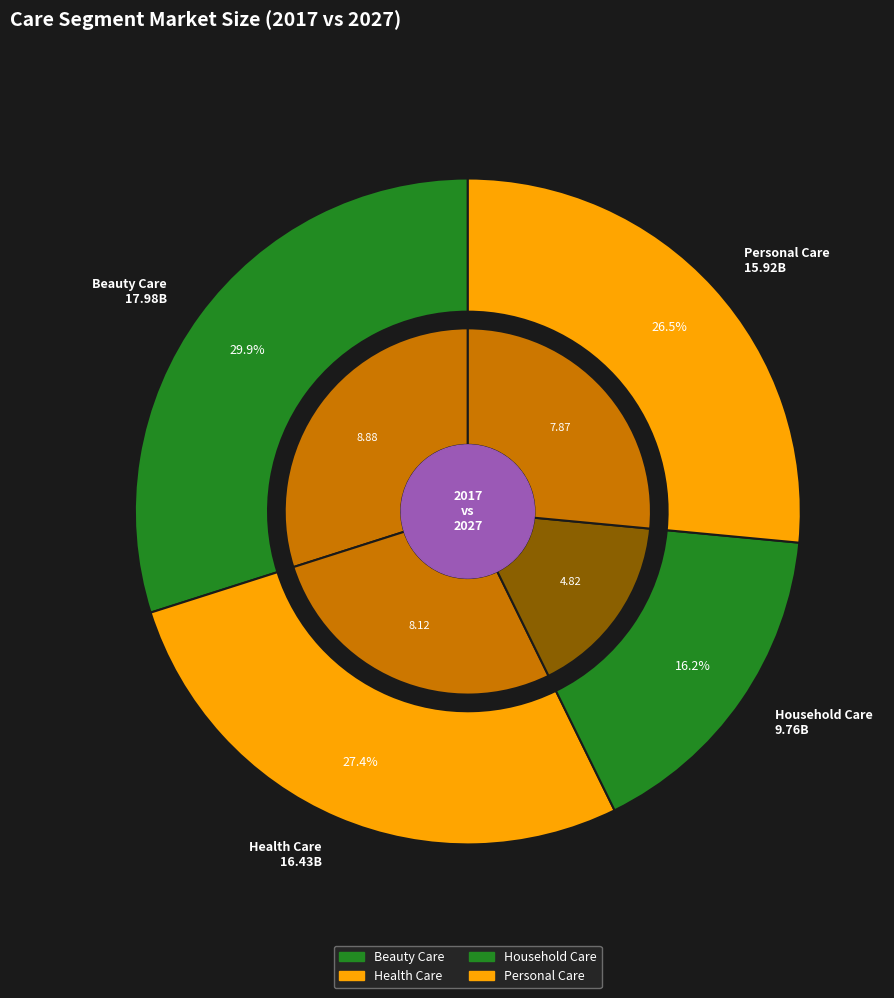

Is there any slice that represents more than half of the pie?

No